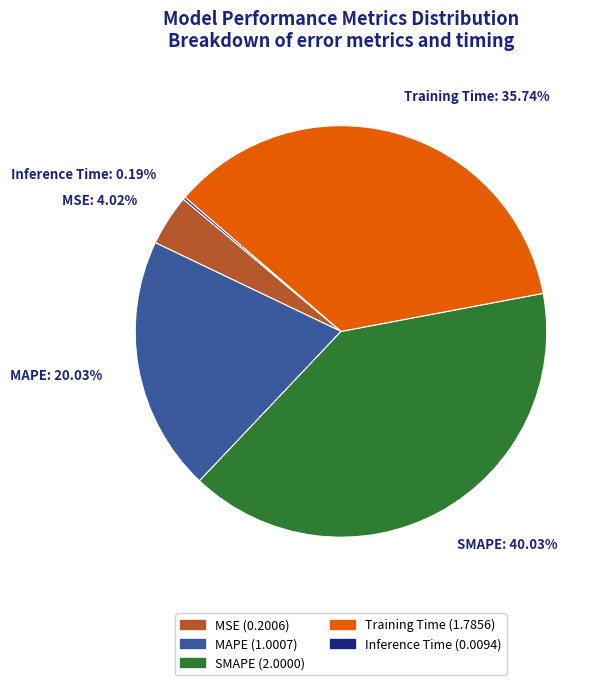

Combined, do Training Time and MAPE account for over 50%?

Yes